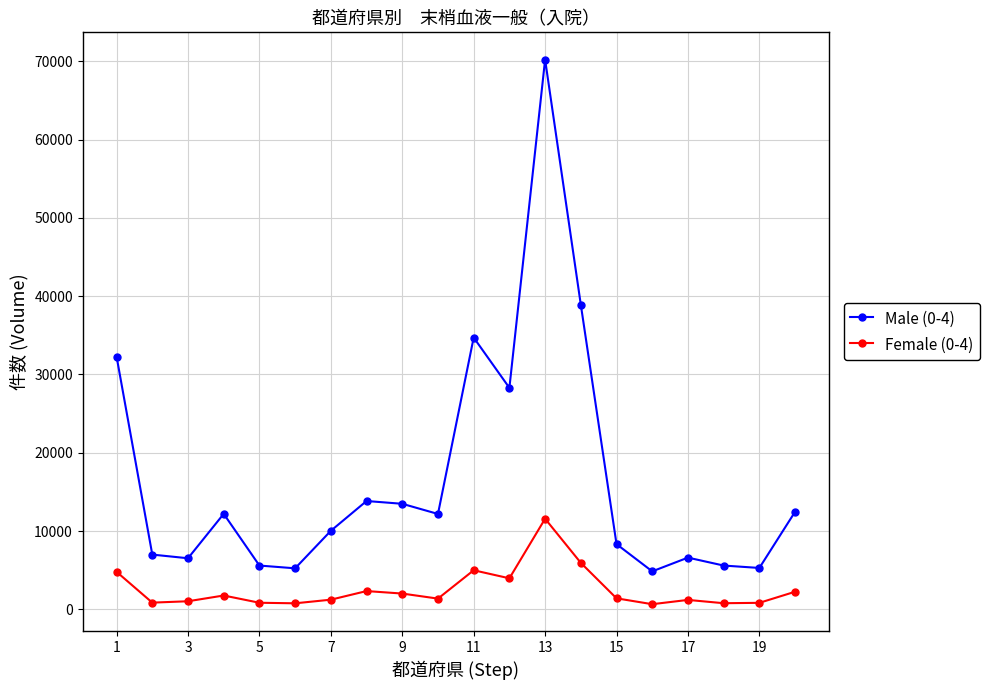

True or false: Female (0-4) and Male (0-4) intersect in this chart.

False